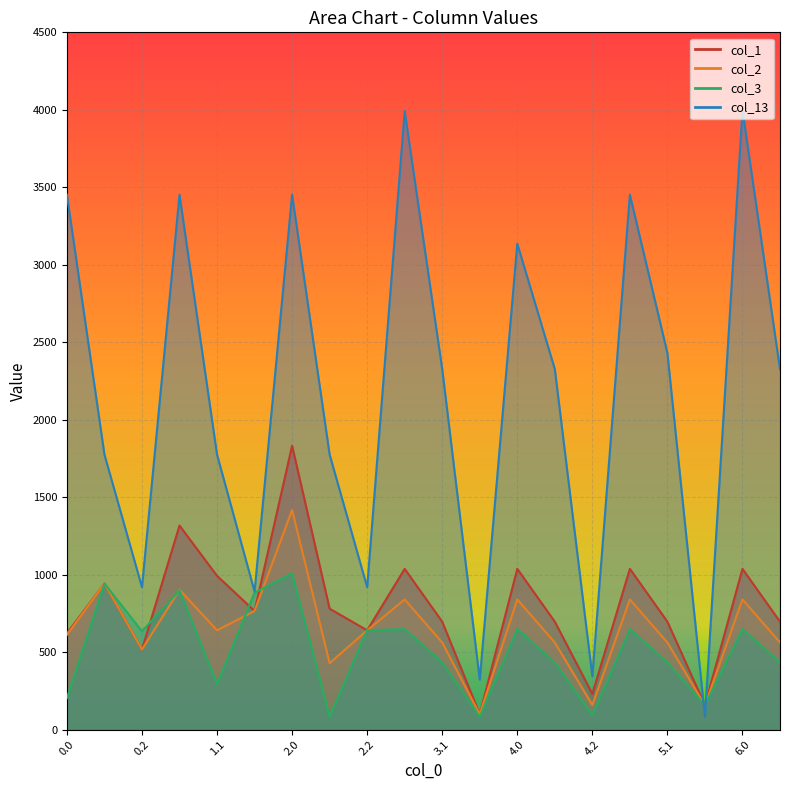

List the series in order of their peak value, highest first.

col_13, col_1, col_2, col_3